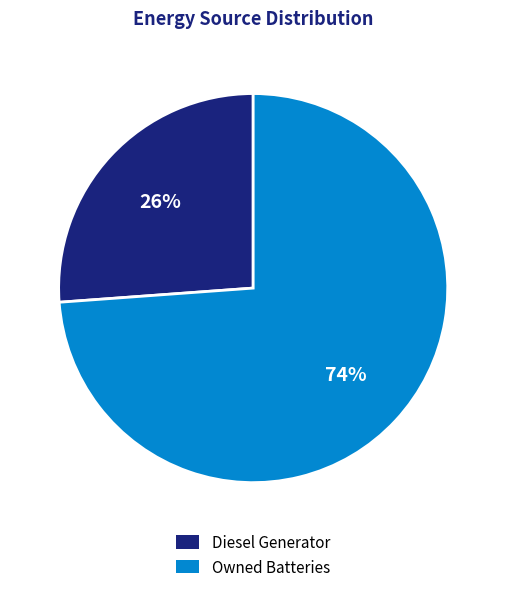

Between Diesel Generator and Owned Batteries, which is larger?

Owned Batteries